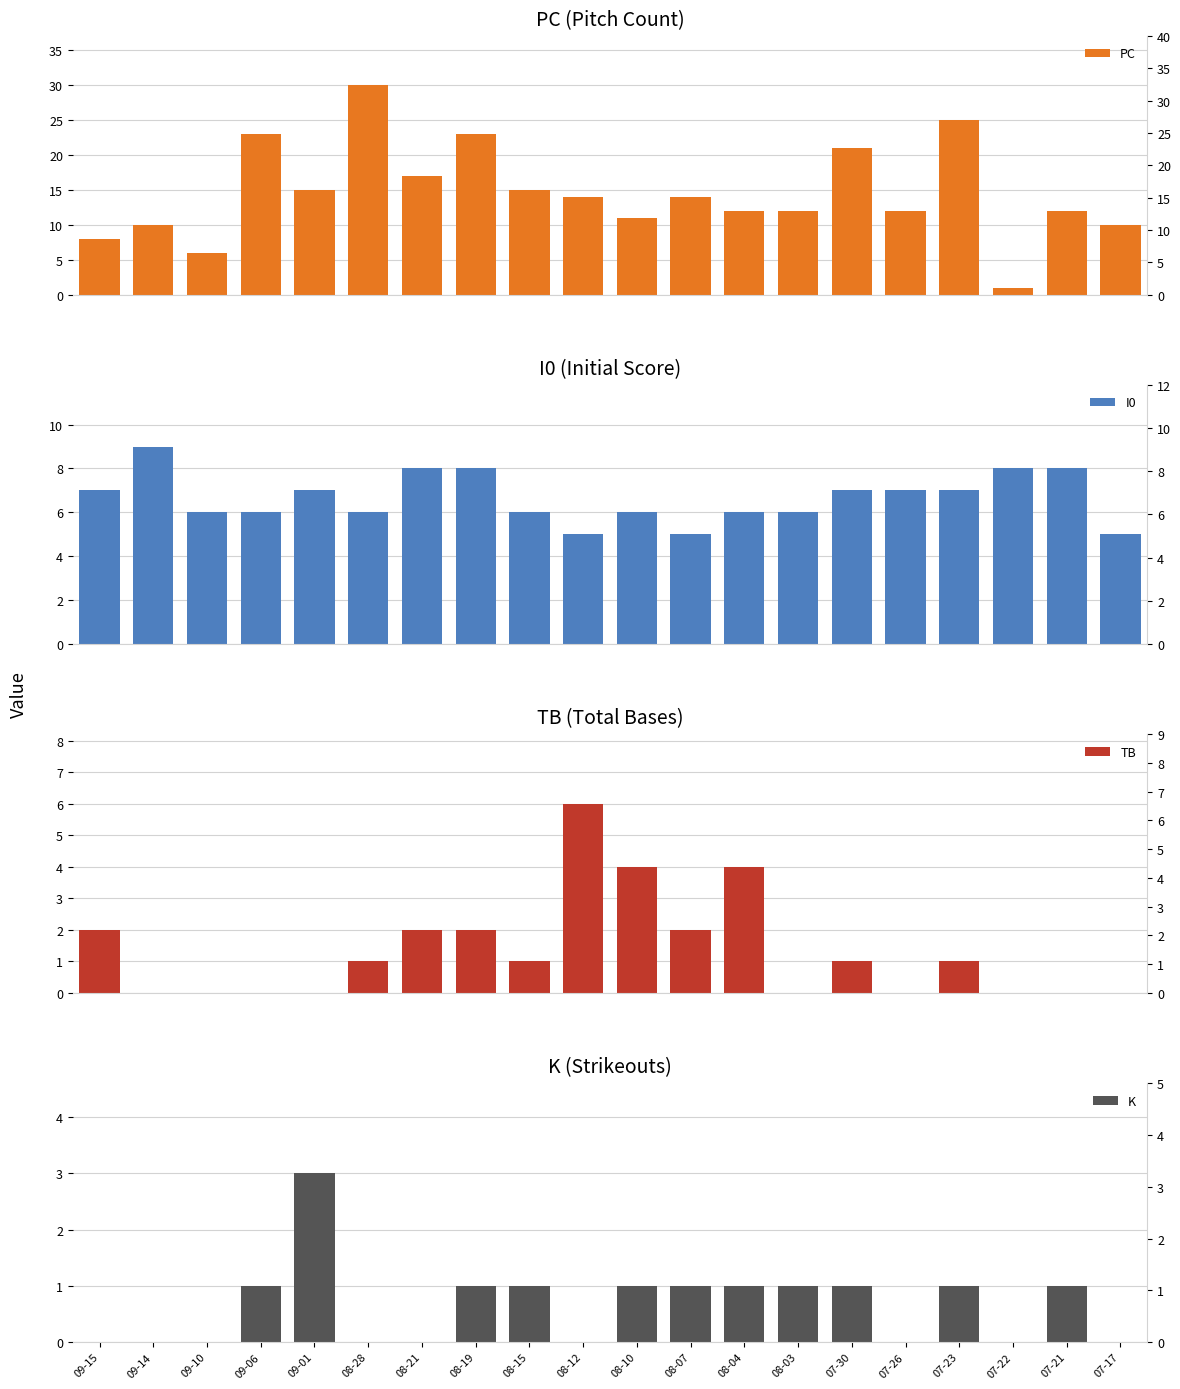

What is the value of the PC bar at the 15th from the left?

21